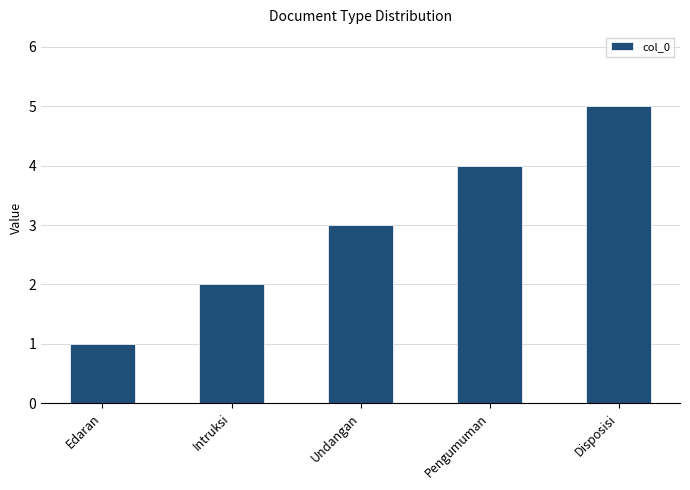

Rank the categories by value from highest to lowest.

Disposisi, Pengumuman, Undangan, Intruksi, Edaran